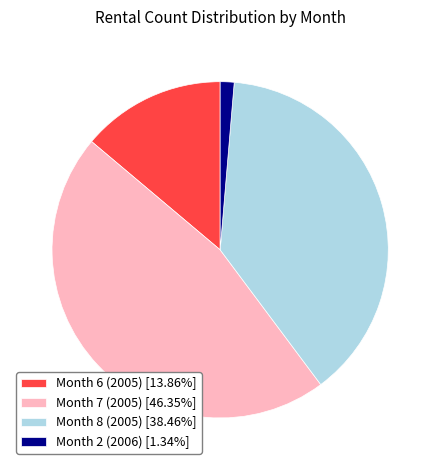

Is there a majority slice in this chart?

No